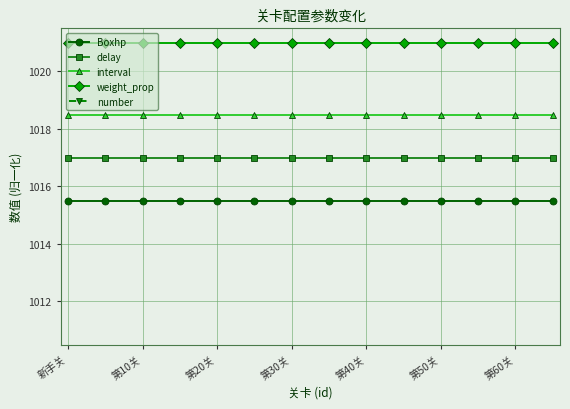

True or false: delay has a value of 696.7 at 新手关.

False